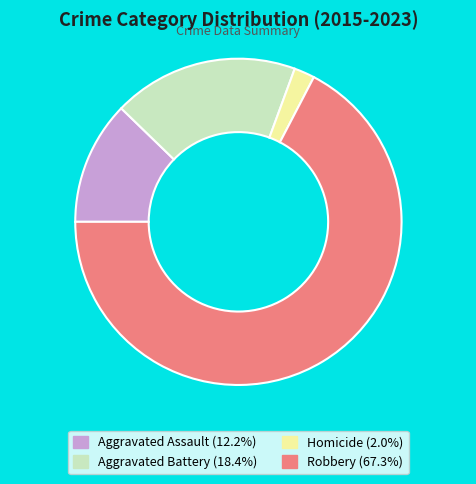

Rank the categories by value from lowest to highest.

Homicide, Aggravated Assault, Aggravated Battery, Robbery